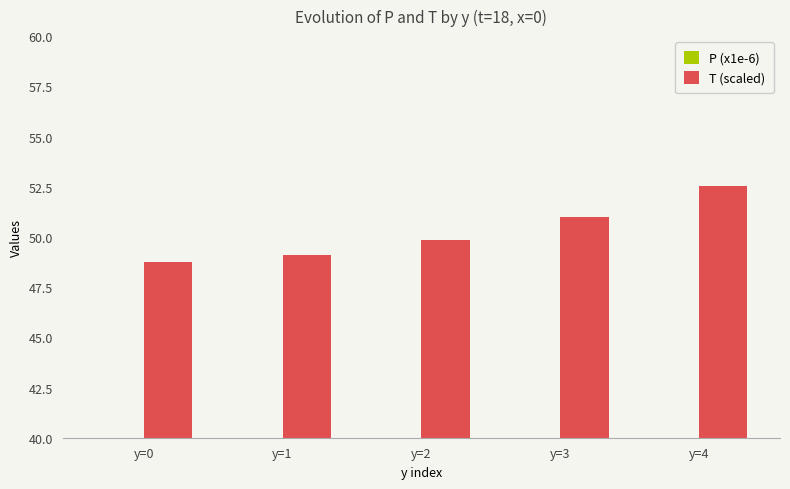

Reading left to right, extract all data points from this chart.

P (x1e-6): y=0=1.5	y=1=1.5	y=2=1.5	y=3=1.6	y=4=1.6
T (scaled): y=0=48.7	y=1=49.1	y=2=49.8	y=3=51.0	y=4=52.5